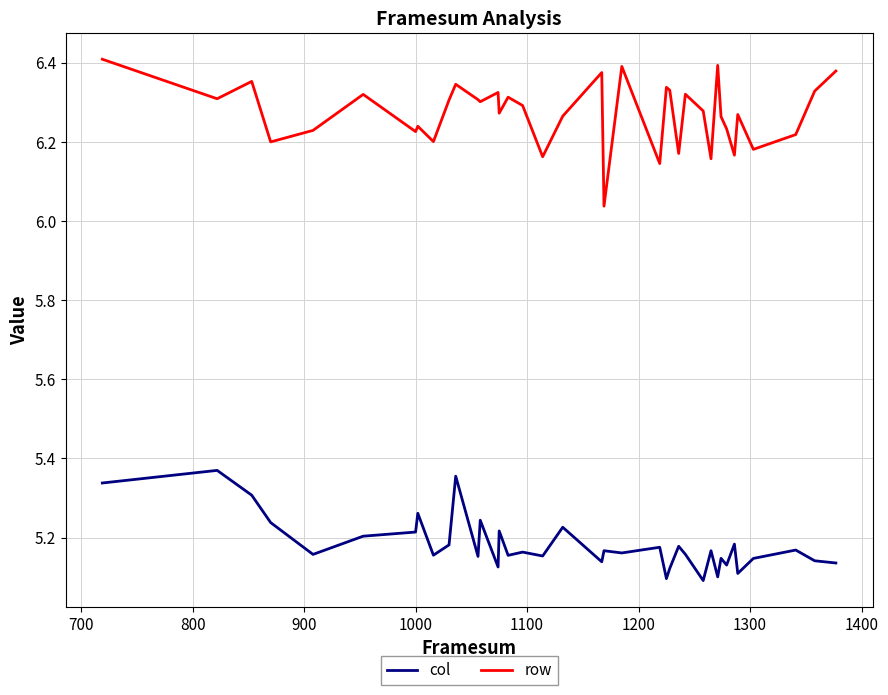

What is the difference between the maximum and minimum values in the row series?

0.4